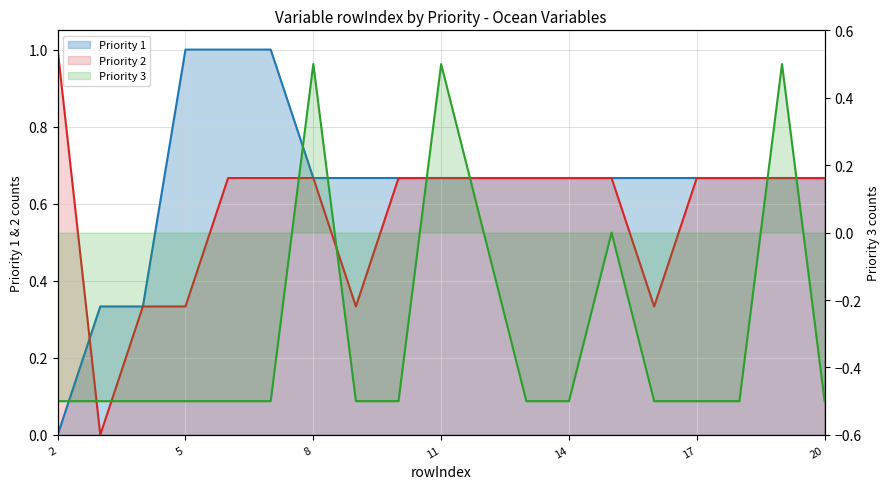

Is it true that Priority 3 equals -0.5 at 5?

True